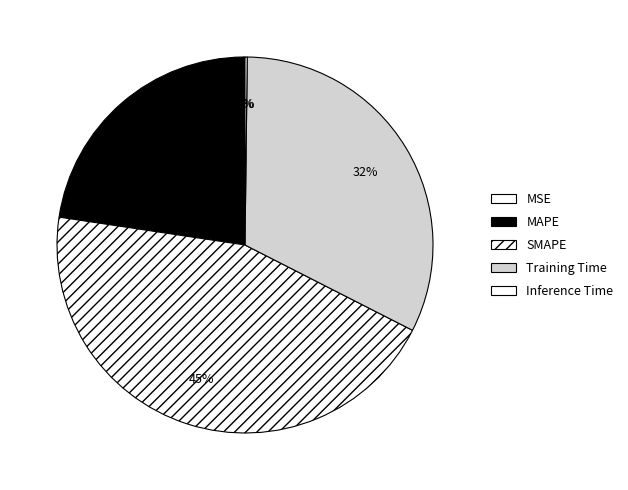

Does any single category account for the majority?

No